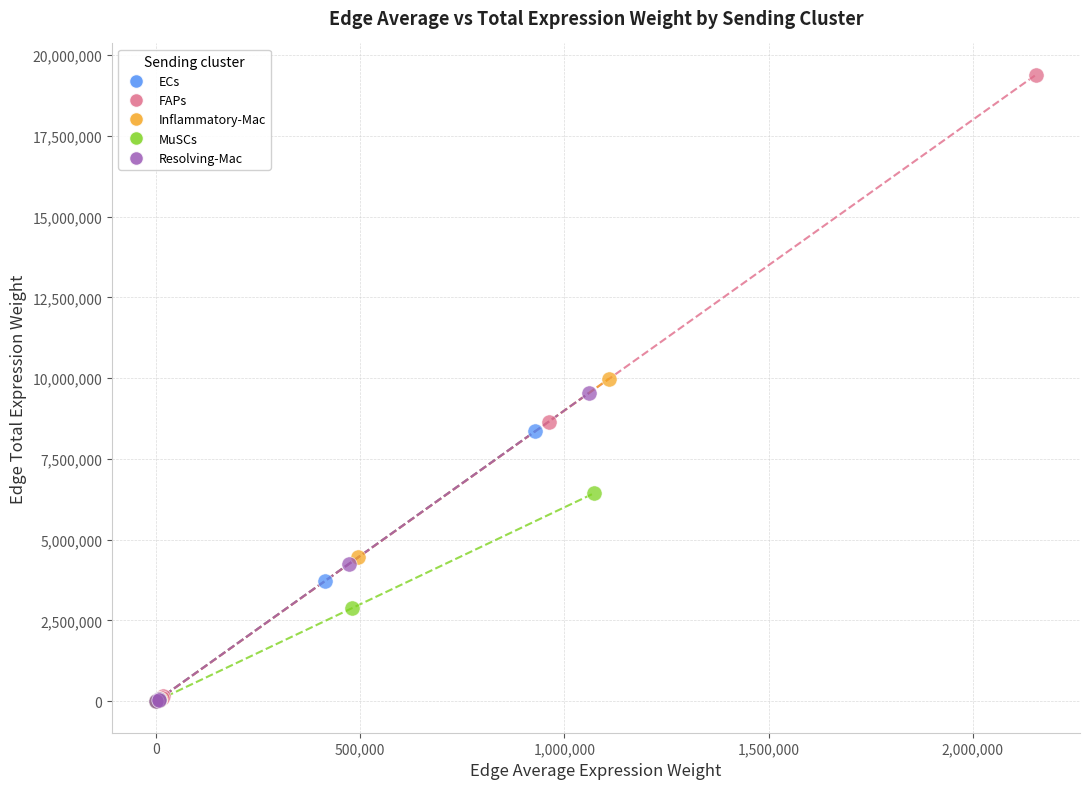

Which series contains the highest Y value?

FAPs